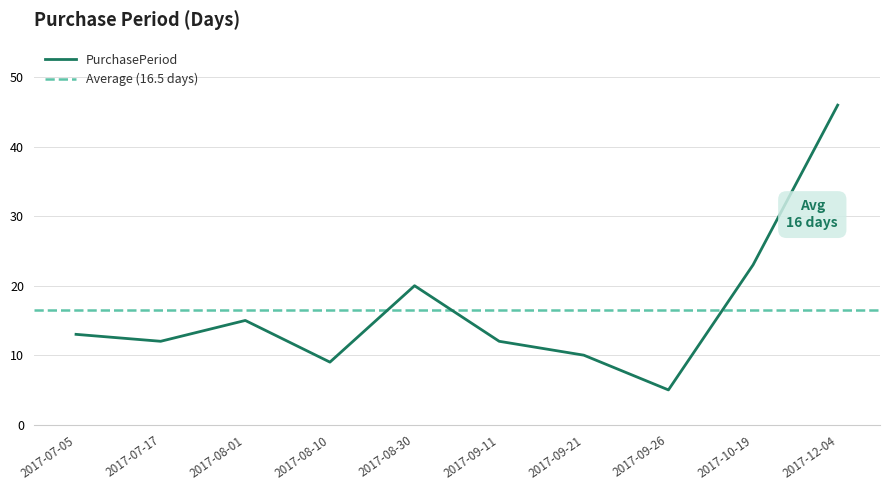

How many lines are shown in the chart?

1